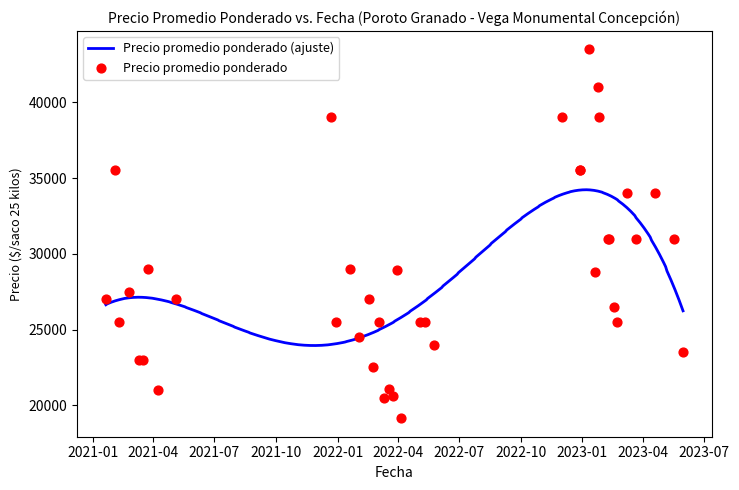

Which series has the widest spread of Y values?

Precio promedio ponderado